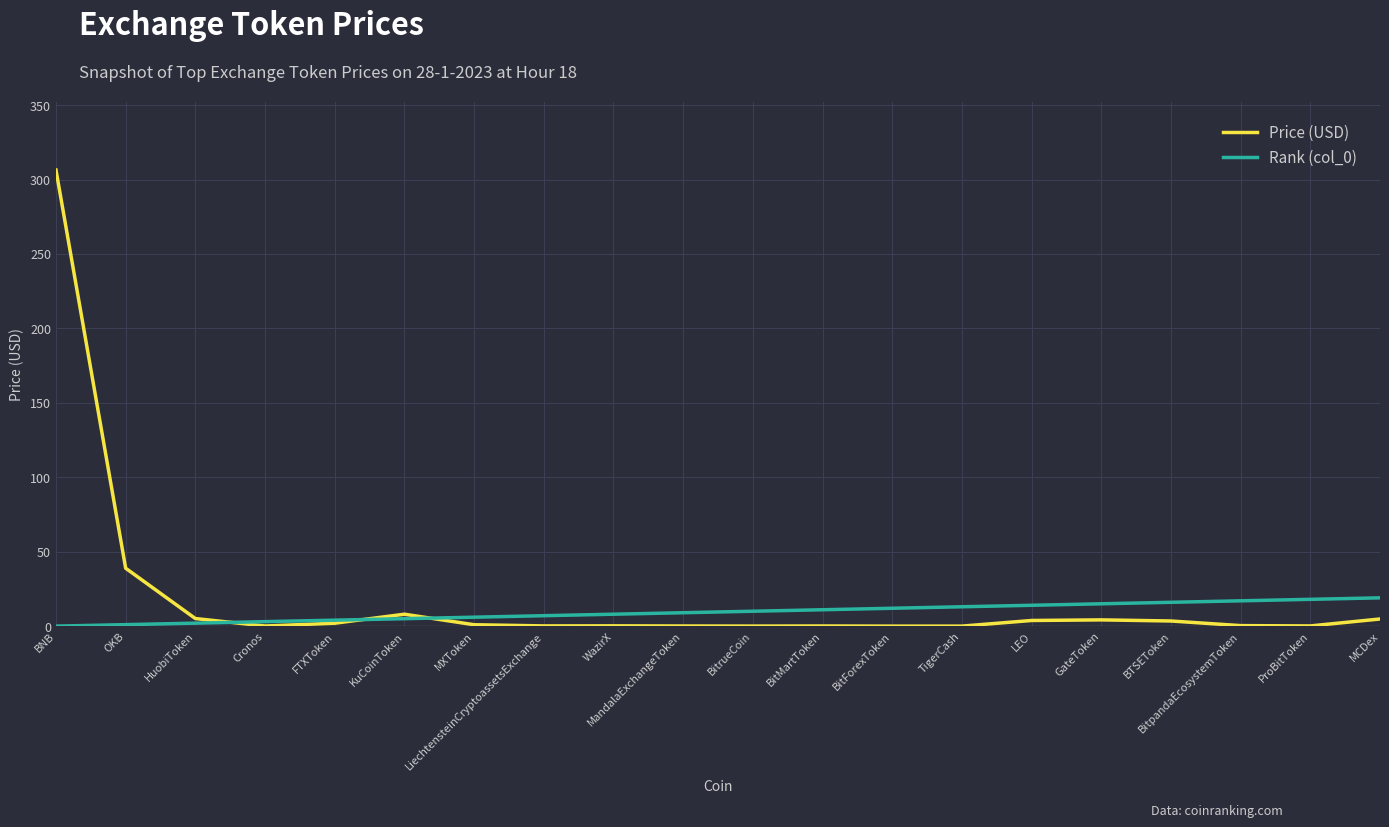

At which category does the chart reach its peak across all series?

BNB